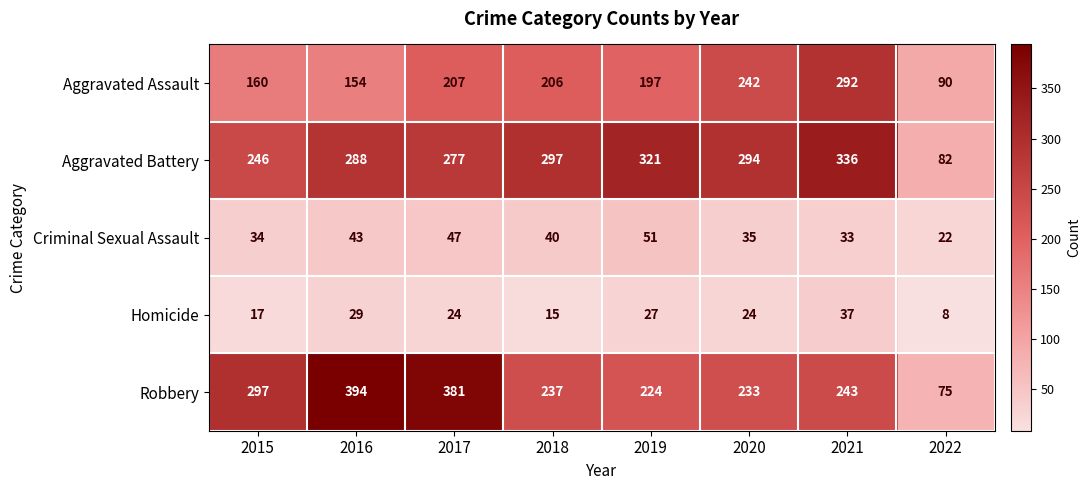

How many data points in Aggravated Assault are less than 206?

4